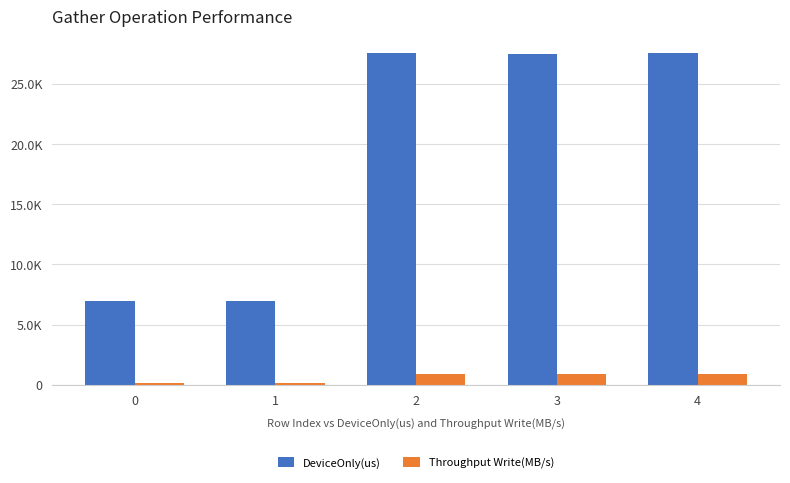

Does the chart contain stacked bars?

No